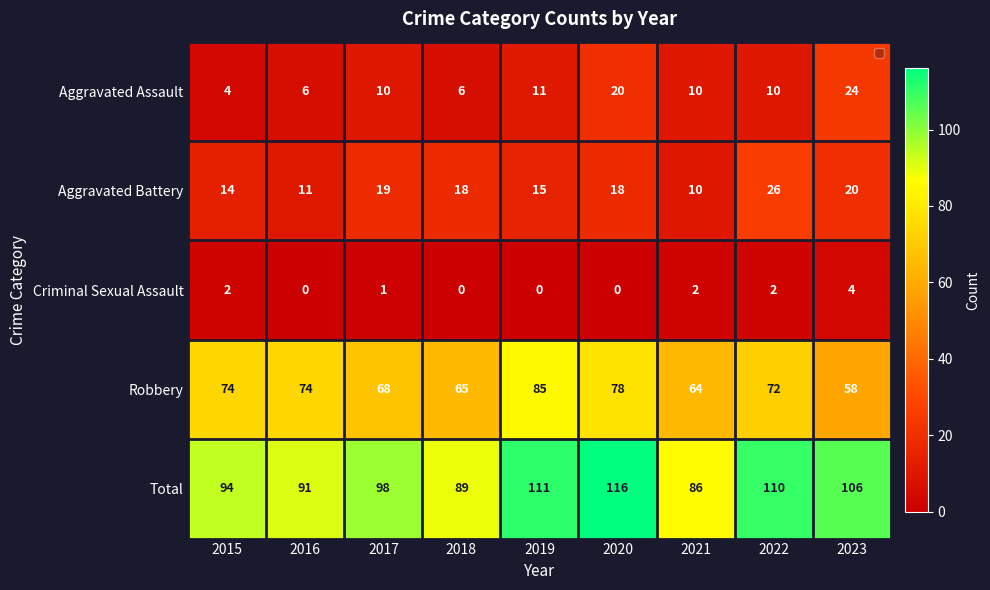

What is the difference between the maximum and minimum values in the Robbery series?

27